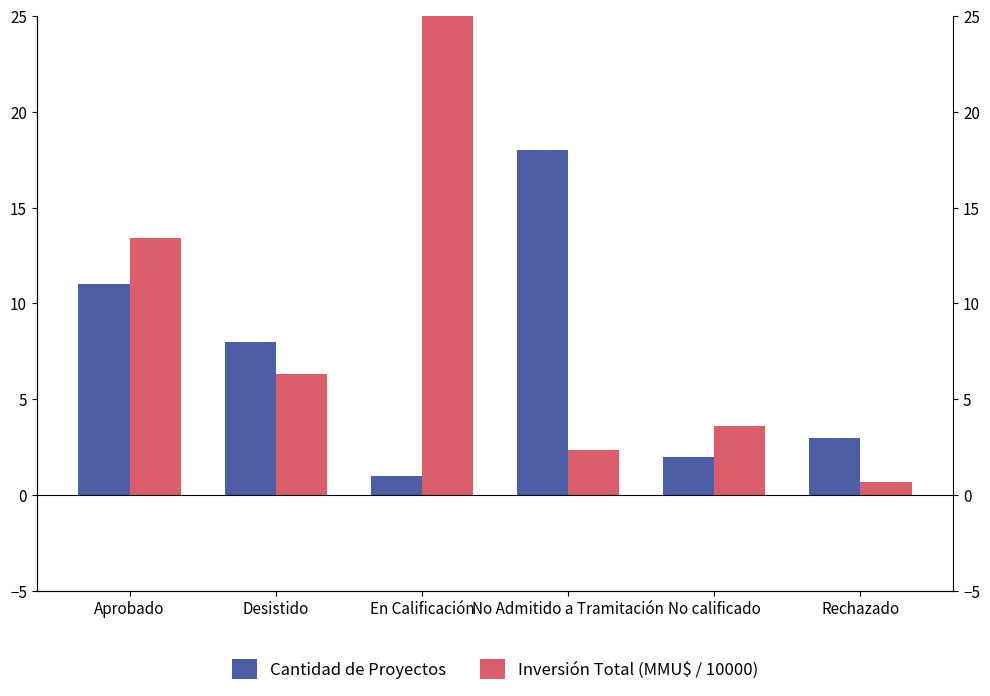

What is the approximate value of Cantidad de Proyectos at En Calificación?

1.0